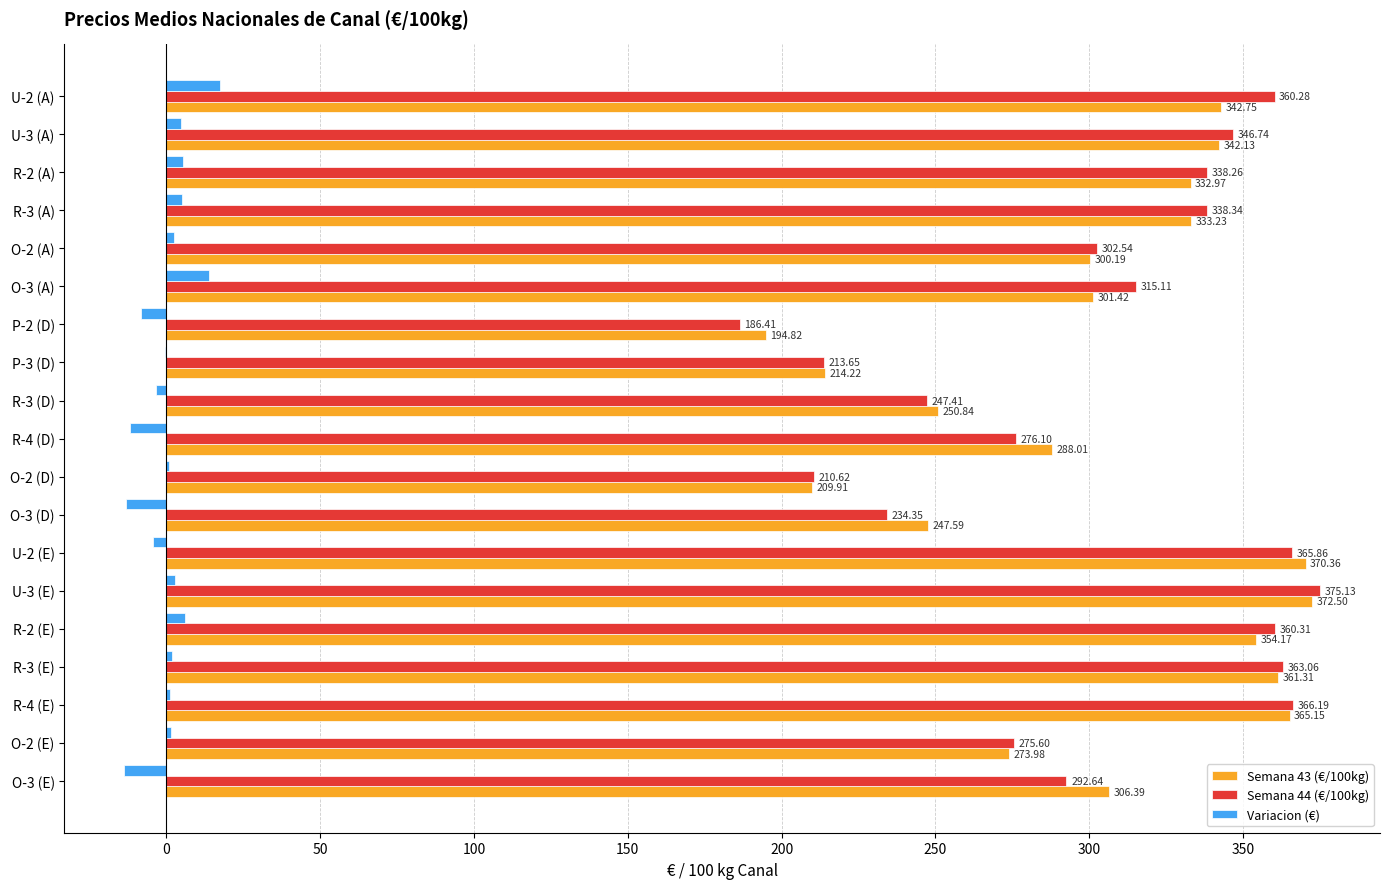

How many values in the Variacion (€) series exceed 1?

11